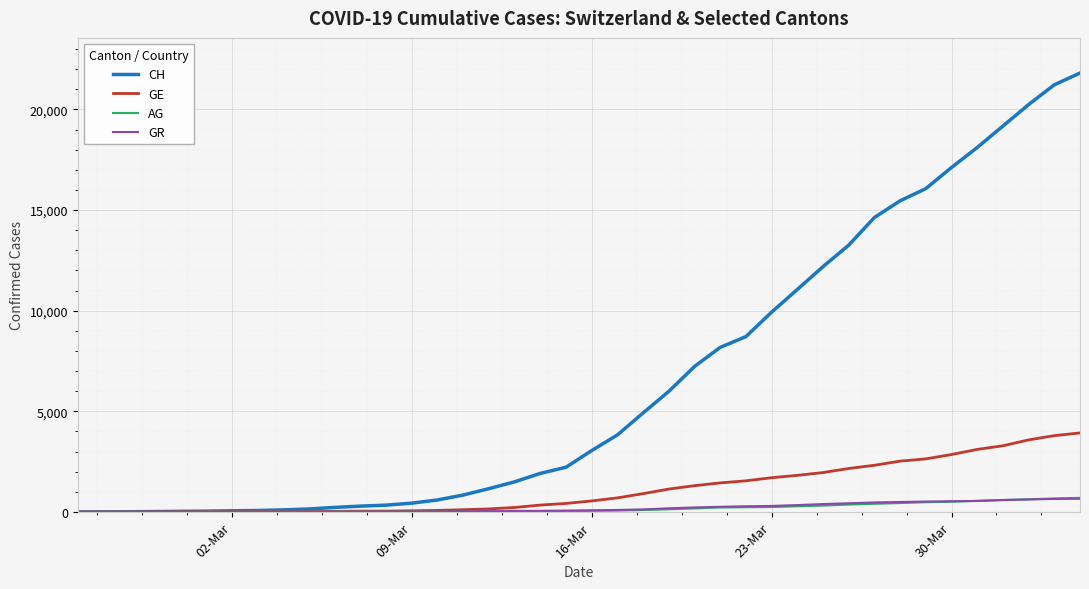

What is the average value of the GR series?

206